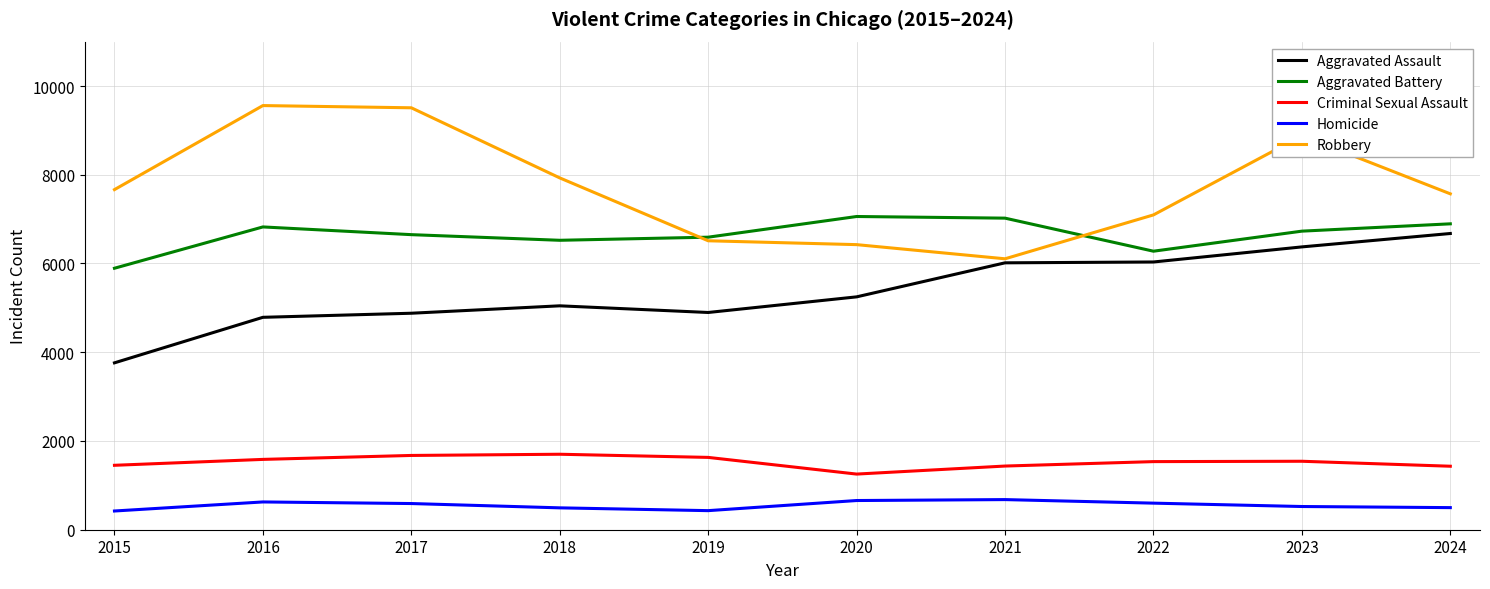

Count the number of categories in the chart.

10